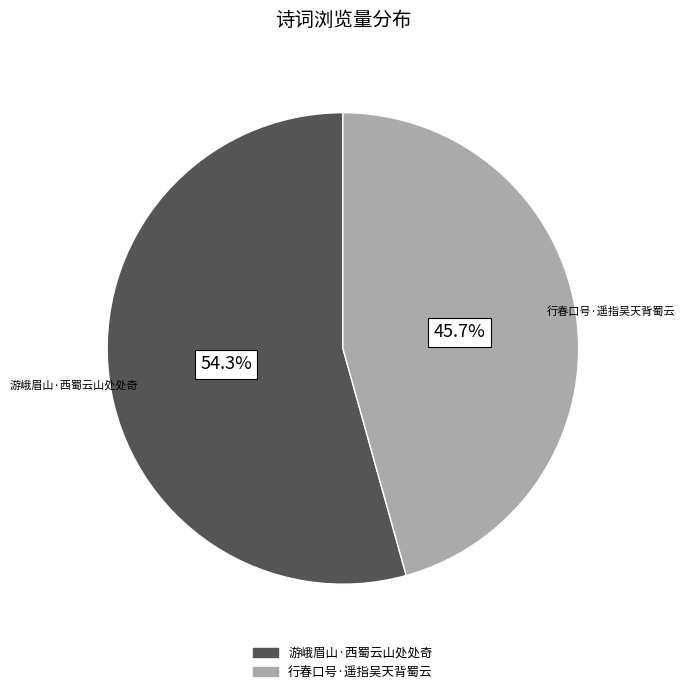

To the nearest percent, what is the combined percentage of 行春口号·遥指吴天背蜀云 and 游峨眉山·西蜀云山处处奇?

100%